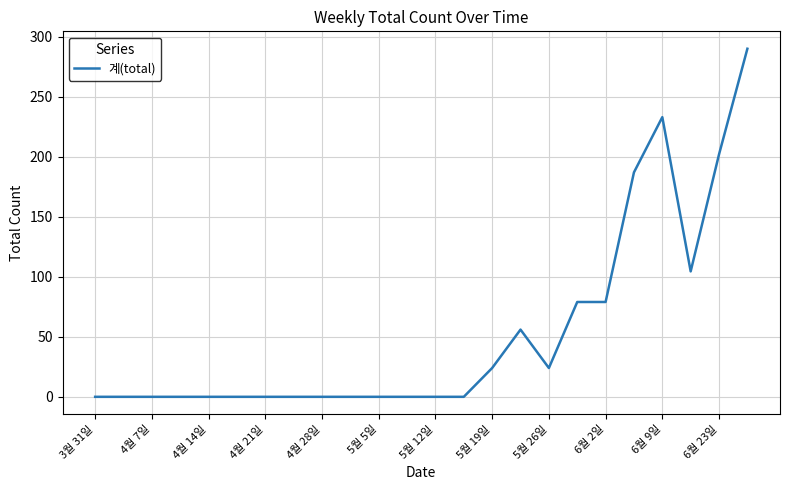

Is this an area chart (filled region under the line)?

No